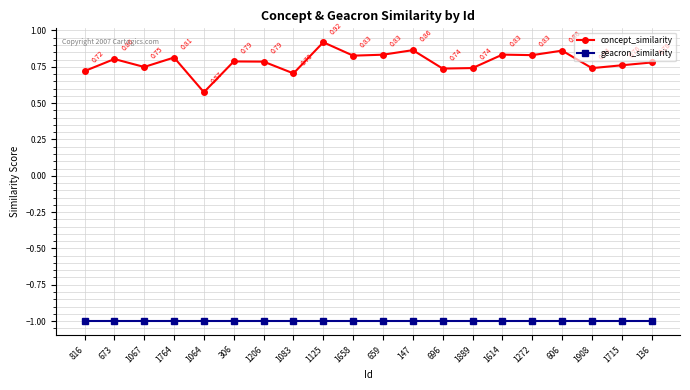

At which category is the sum across all series the highest?

1125